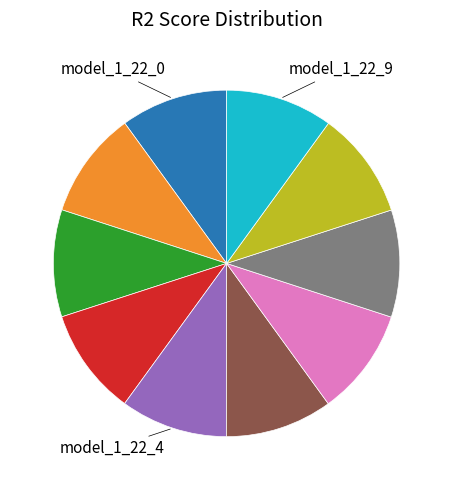

Is there a majority slice in this chart?

No